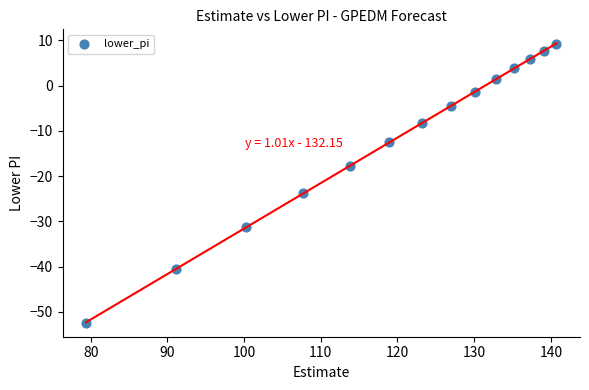

What is the range of X values (max minus min)?

61.3